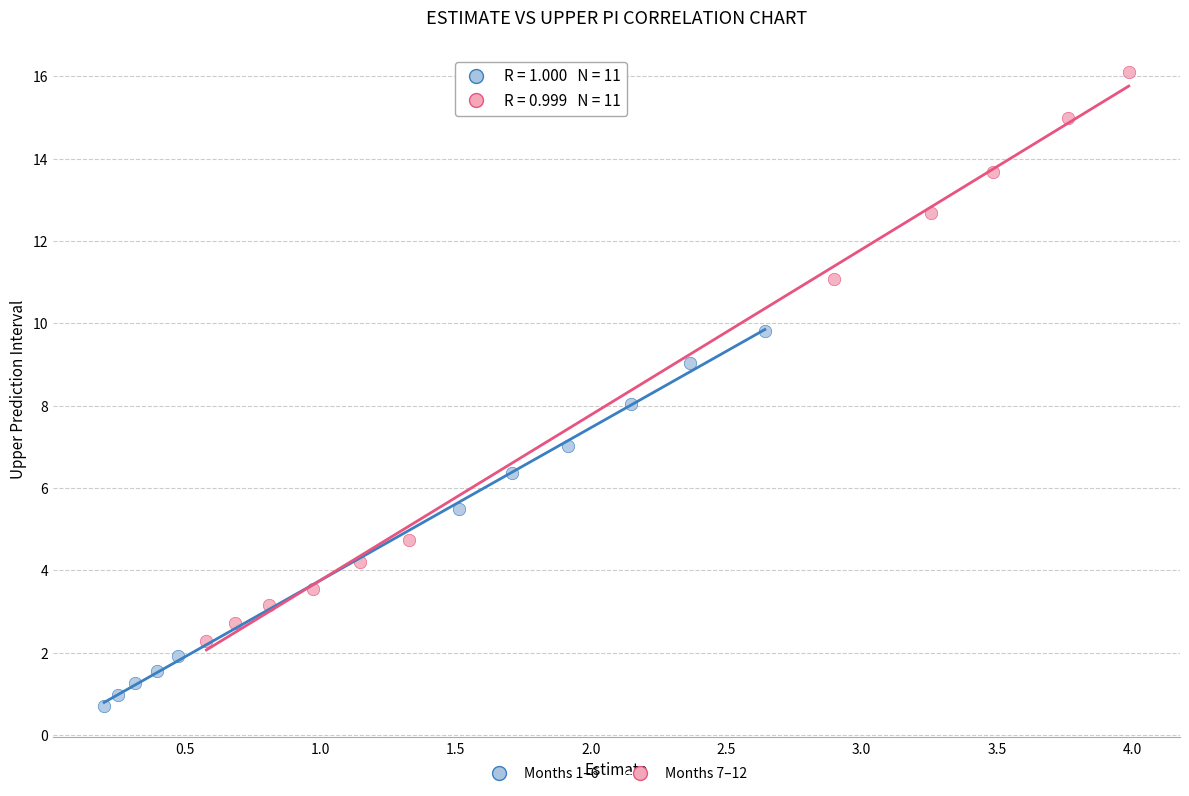

Which series reaches the minimum Y coordinate?

Months 1–6